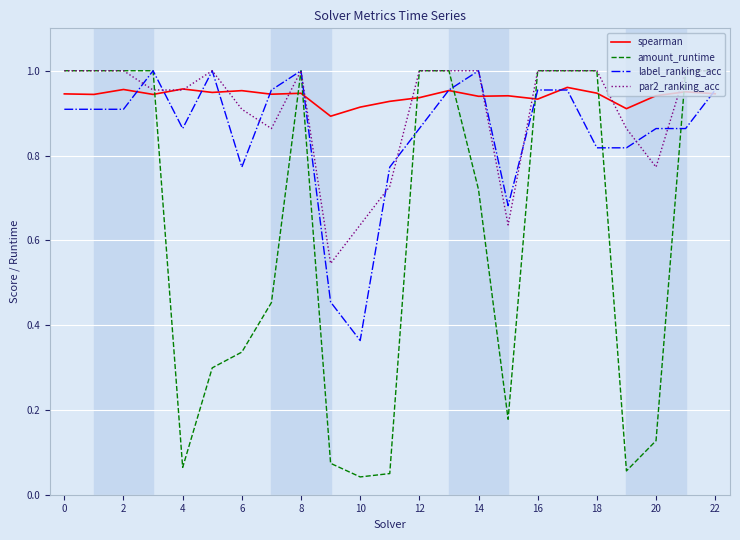

Which series has the largest range (max minus min)?

amount_runtime